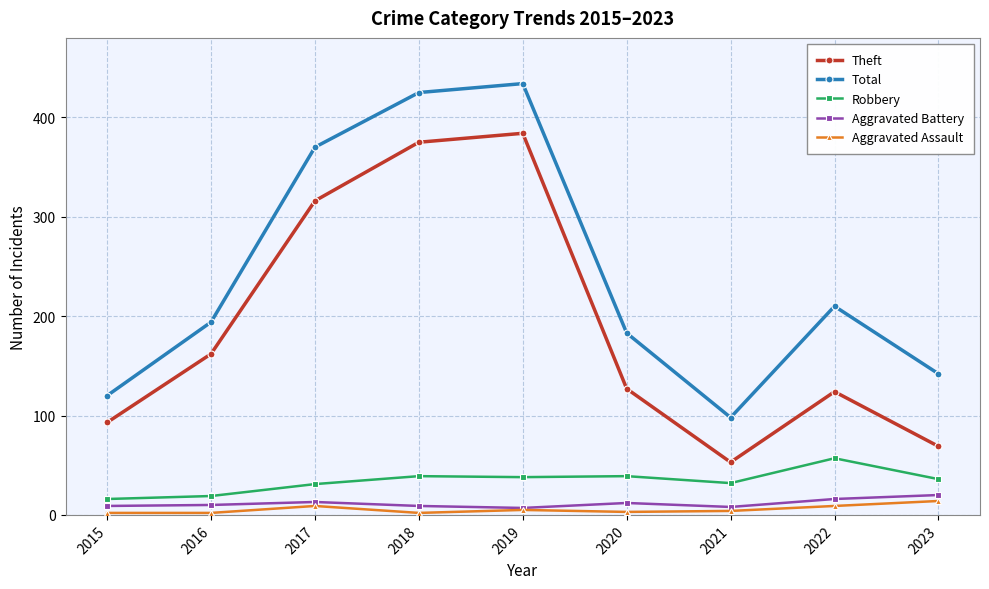

Which series has the largest total across all categories?

Total